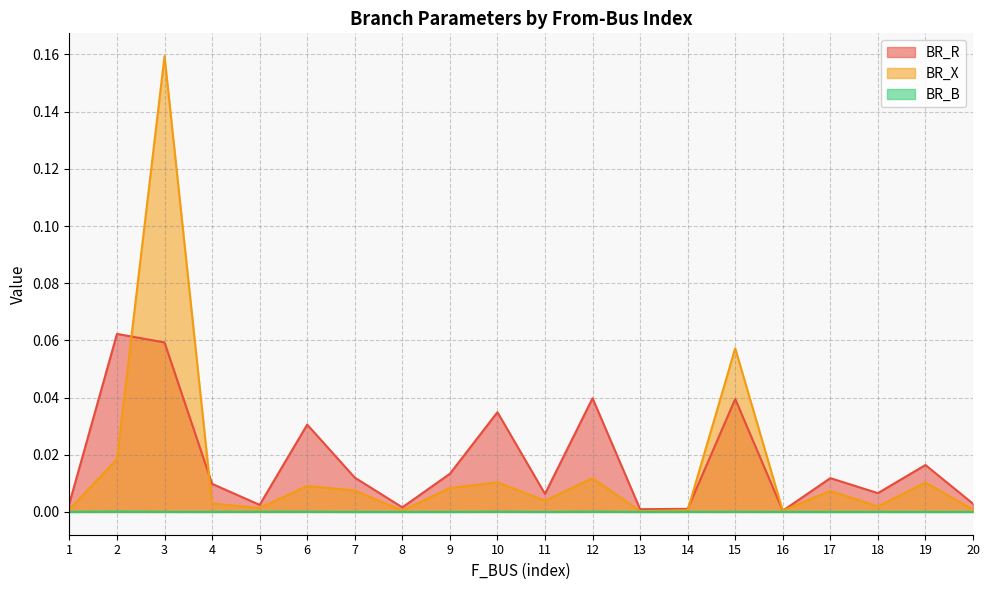

True or false: BR_B and BR_R intersect in this chart.

False